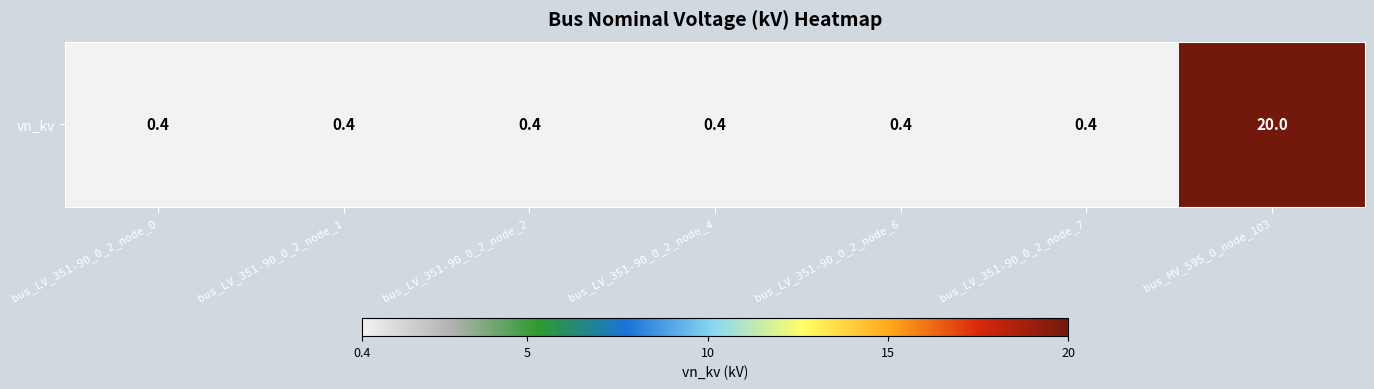

Count the number of categories in the chart.

7